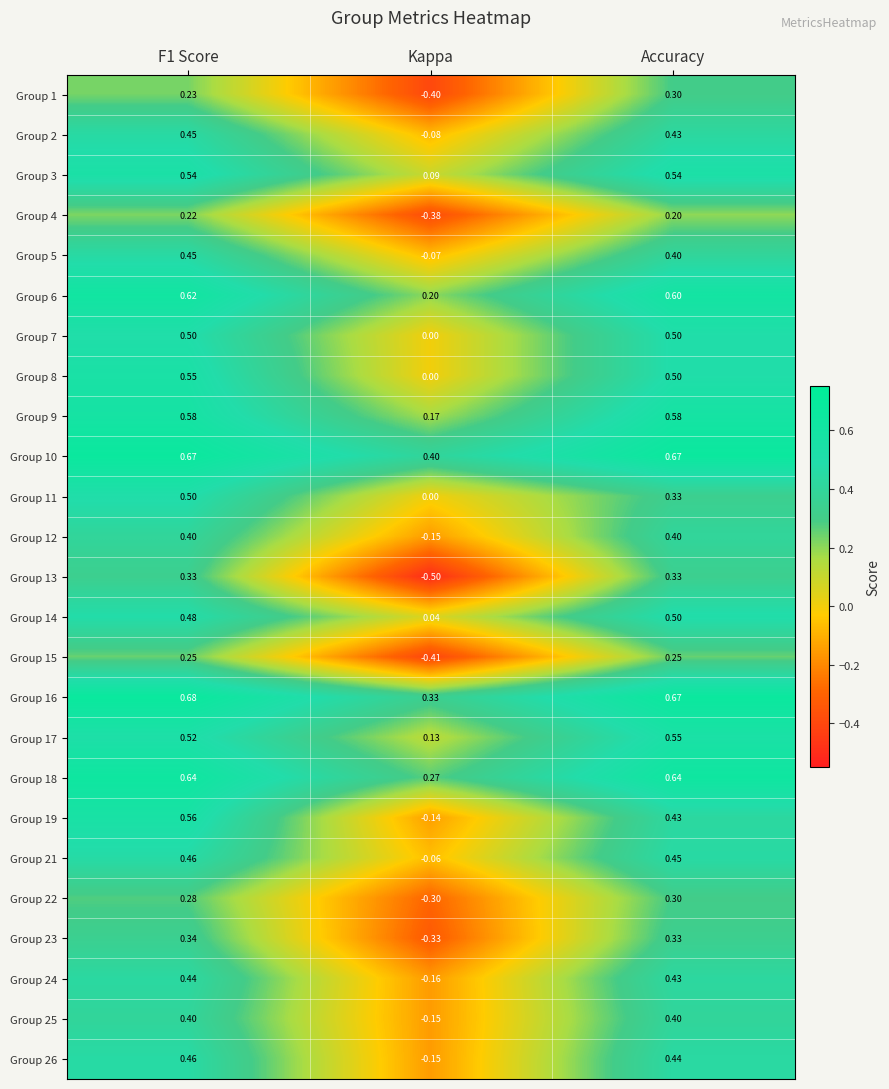

Where is Group 7 nearest to the value 0?

Kappa